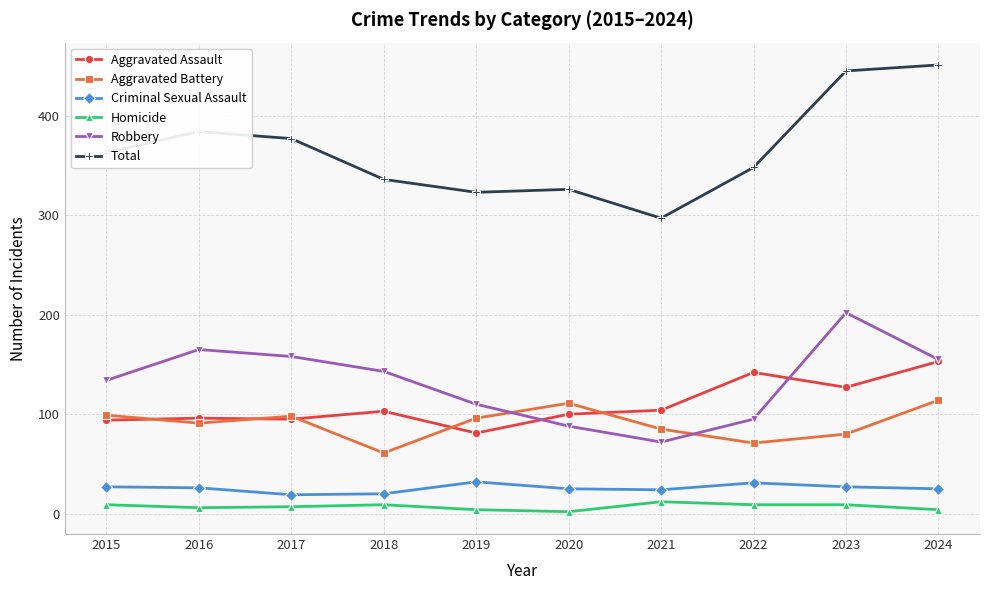

At how many categories does at least one series exceed 294?

10